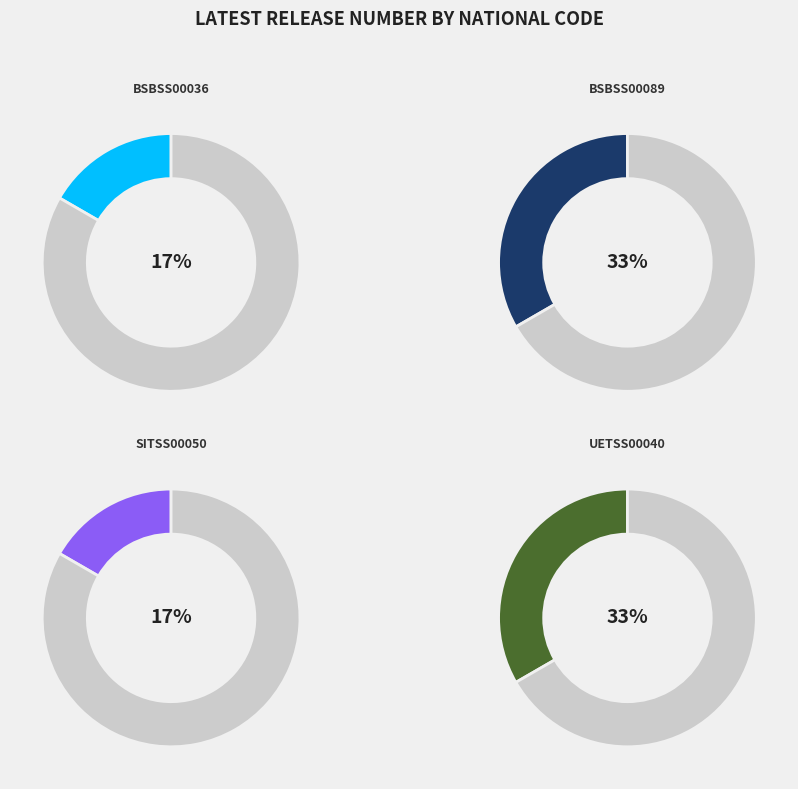

What is the smallest slice in the pie chart?

BSBSS00036